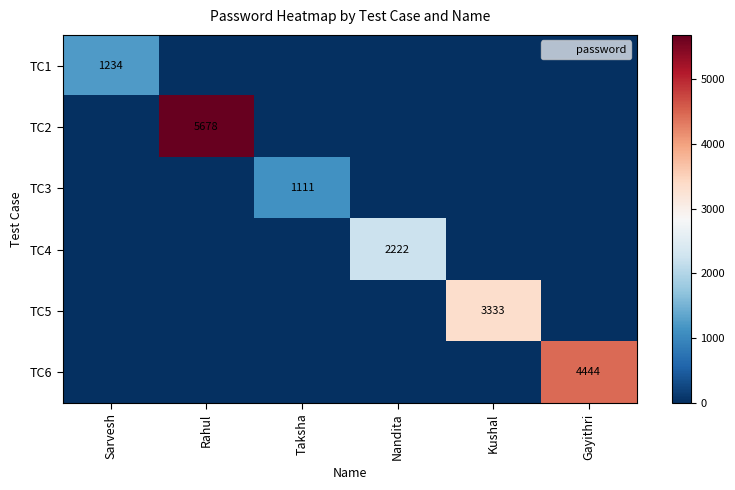

How many values in the TC3 series exceed 0?

1